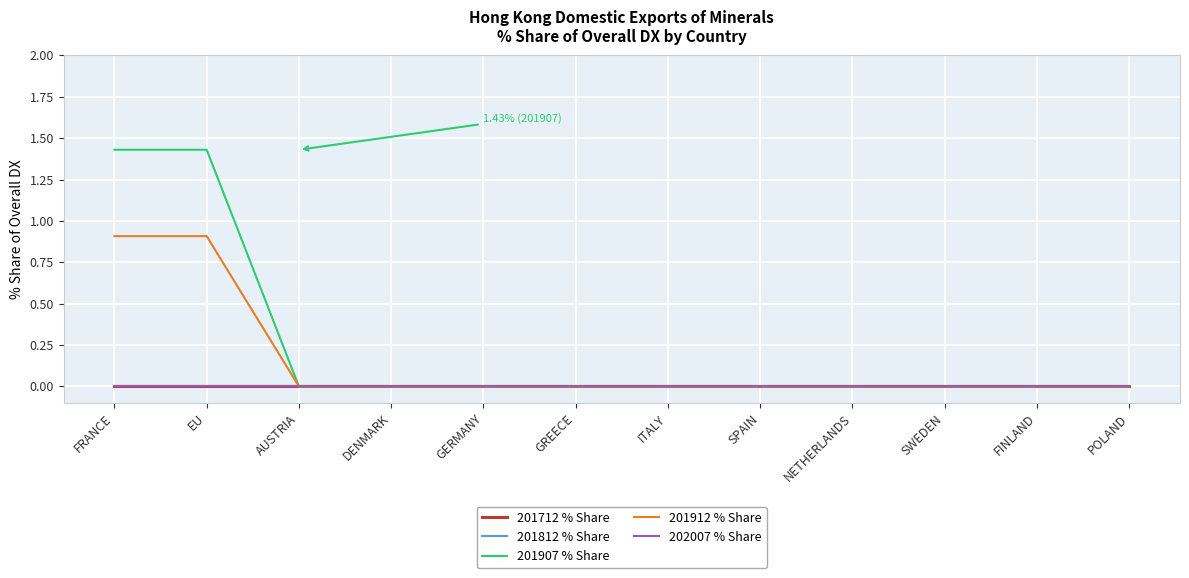

How many lines are shown in the chart?

5